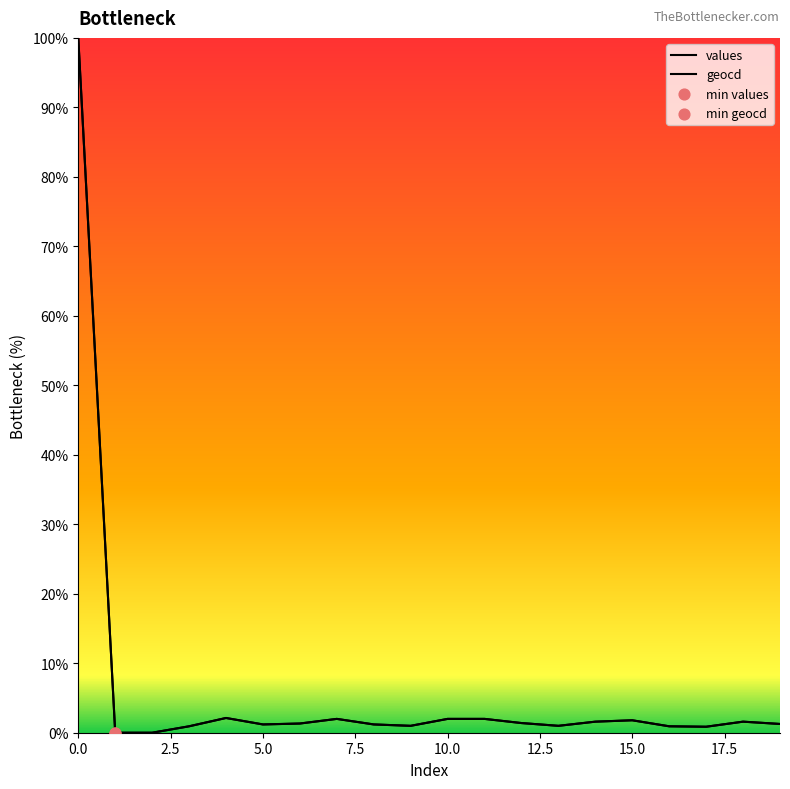

Which series has the largest Y range (max minus min)?

values